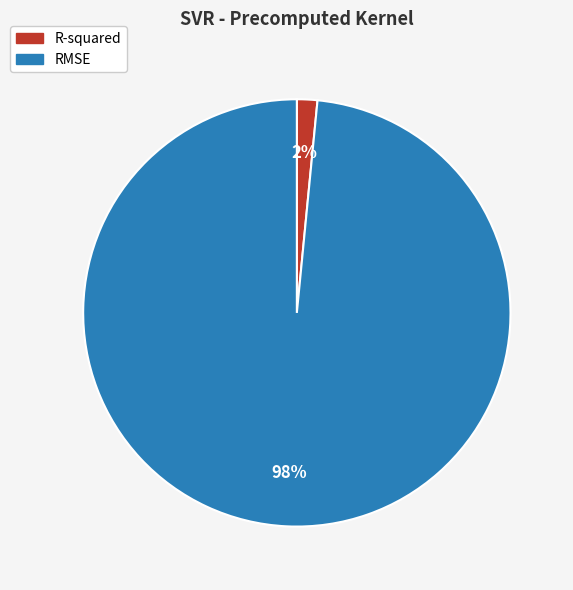

What is the largest slice in the pie chart?

RMSE